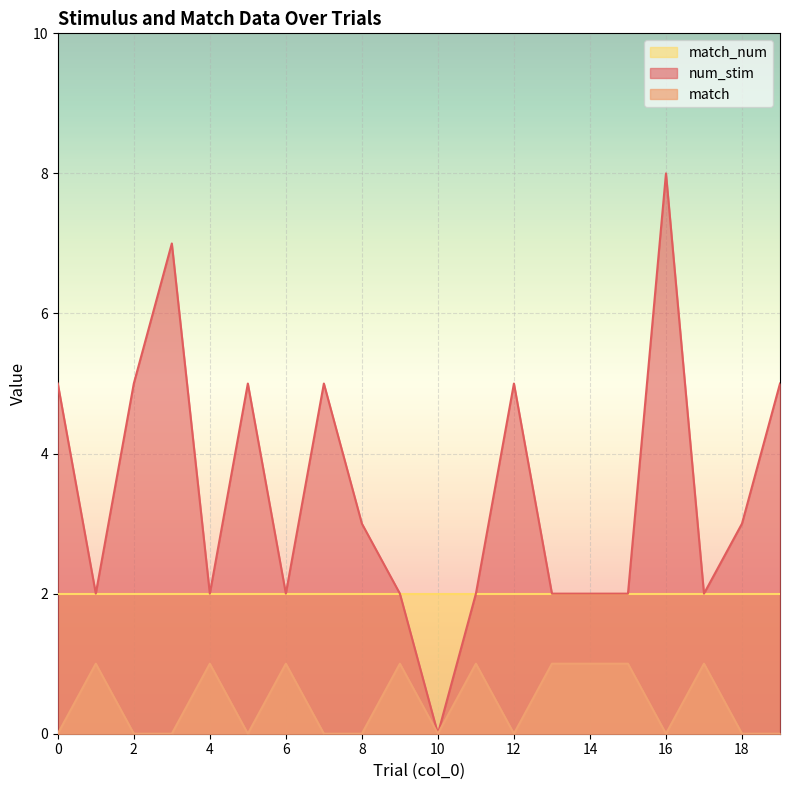

How many data points in num_stim are above 3?

8